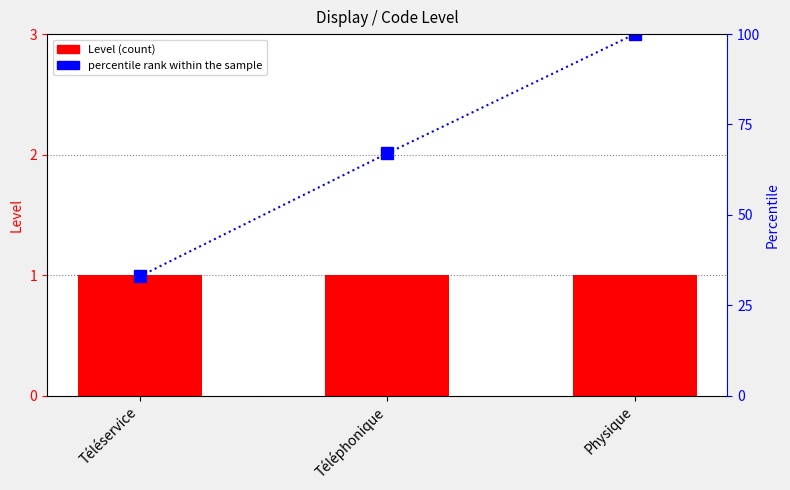

The value of percentile rank within the sample at Téléphonique is 67. True or false?

True